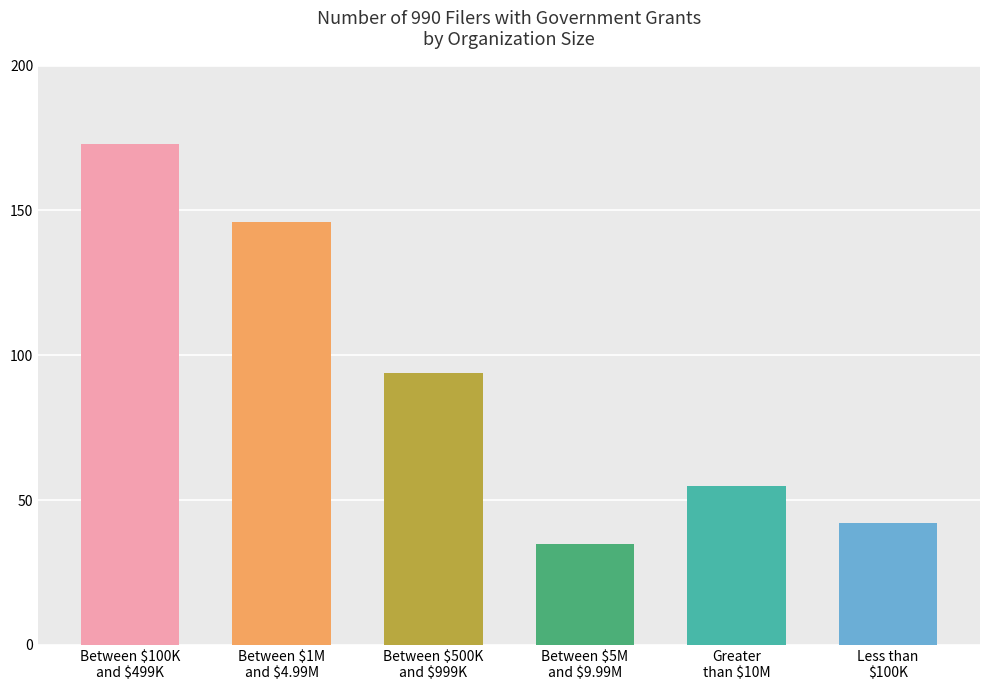

At which label does the data first exceed 94?

Between $100K
and $499K